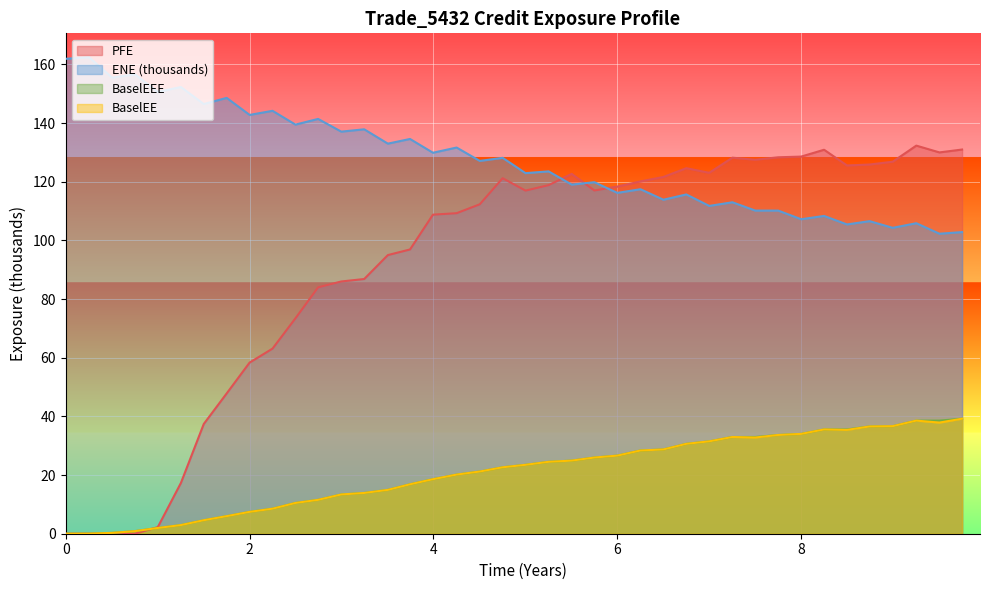

How many series are shown in this chart?

4